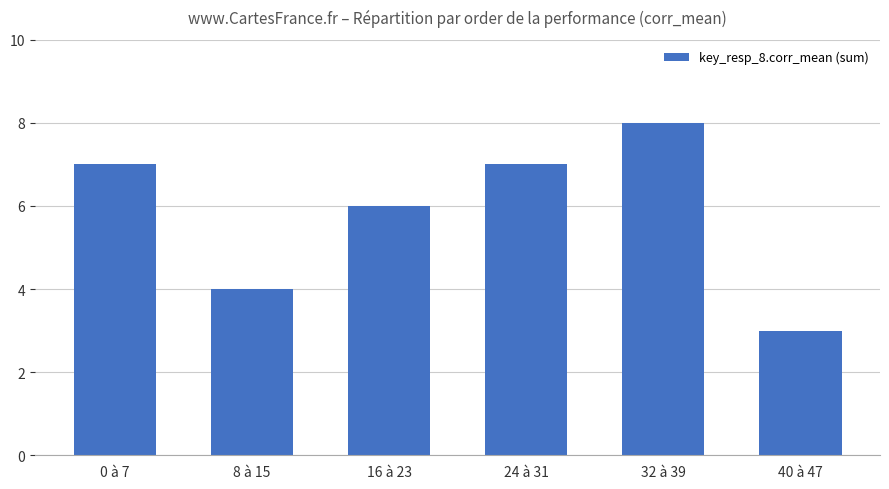

The chart shows a value of 7 at 0 à 7. True or false?

True